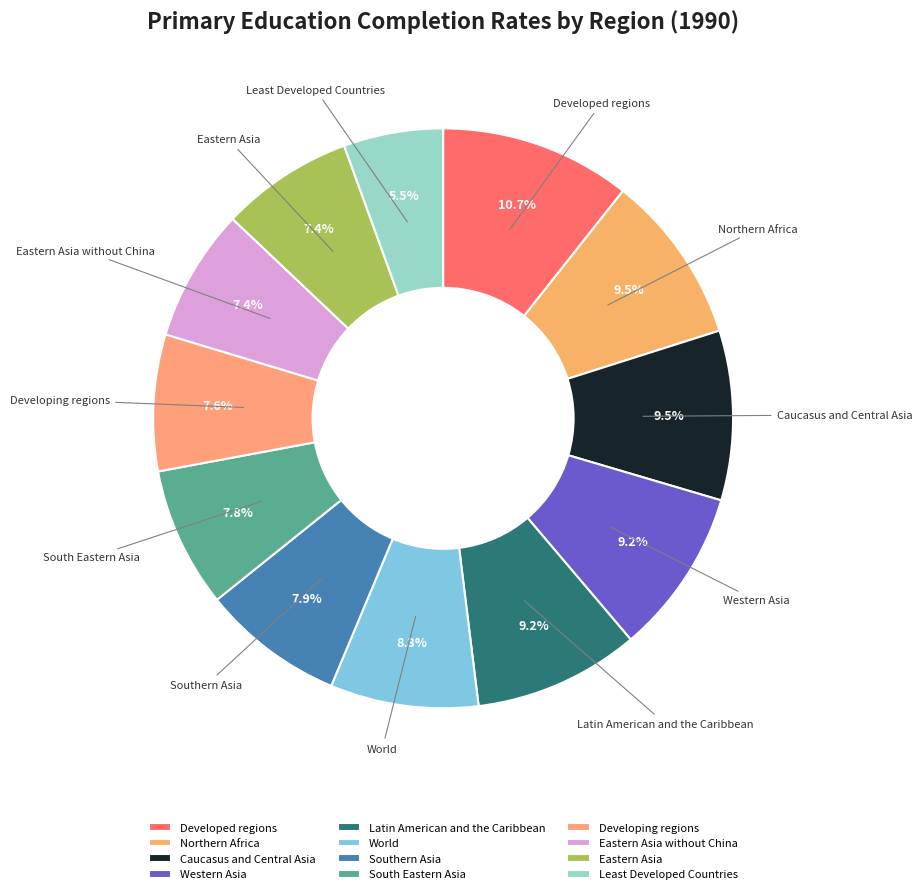

Between Least Developed Countries and World, which is larger?

World